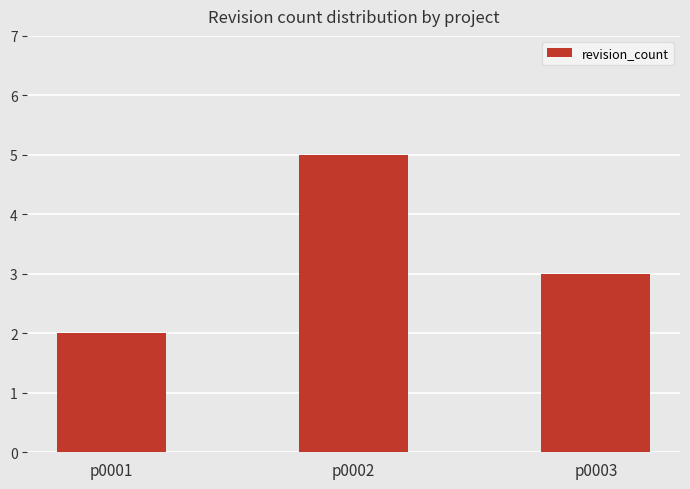

What value does the data have at p0002?

5